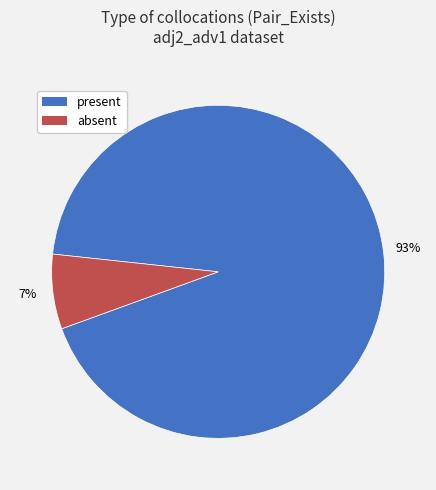

Count the number of slices in the pie.

2